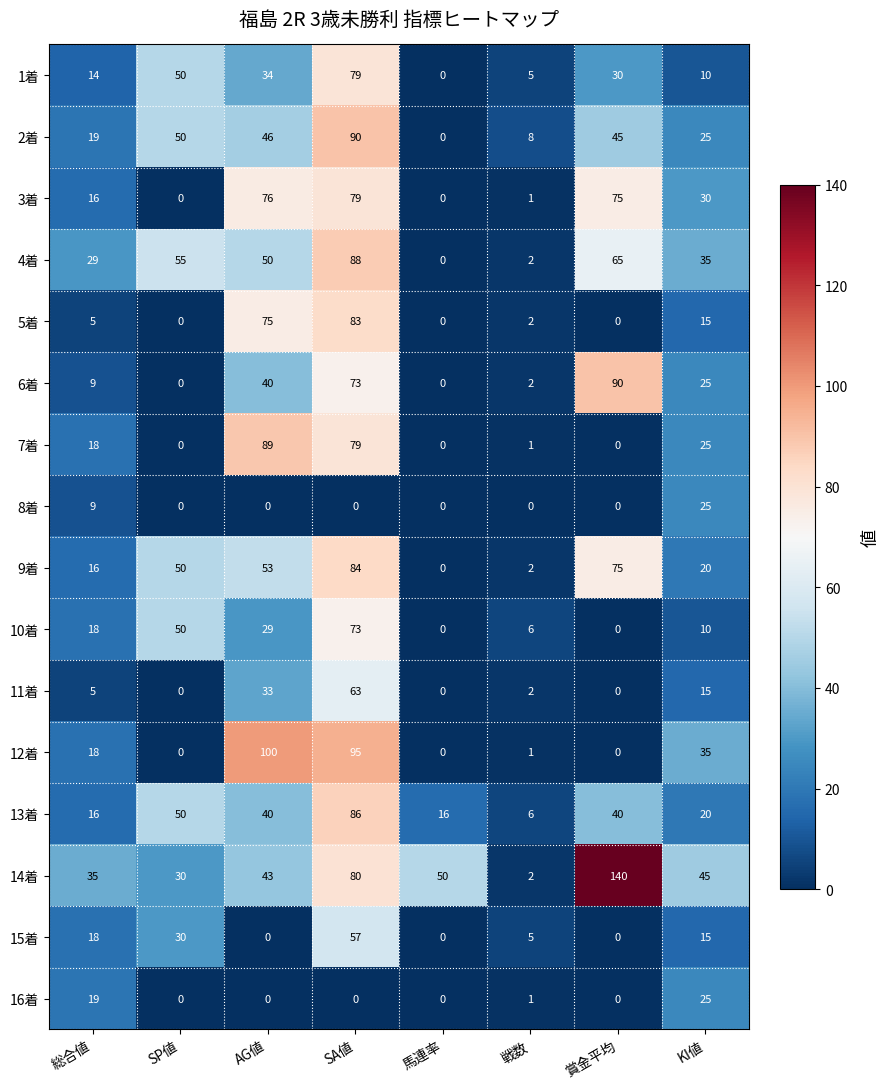

At which category does the chart reach its peak across all series?

賞金平均